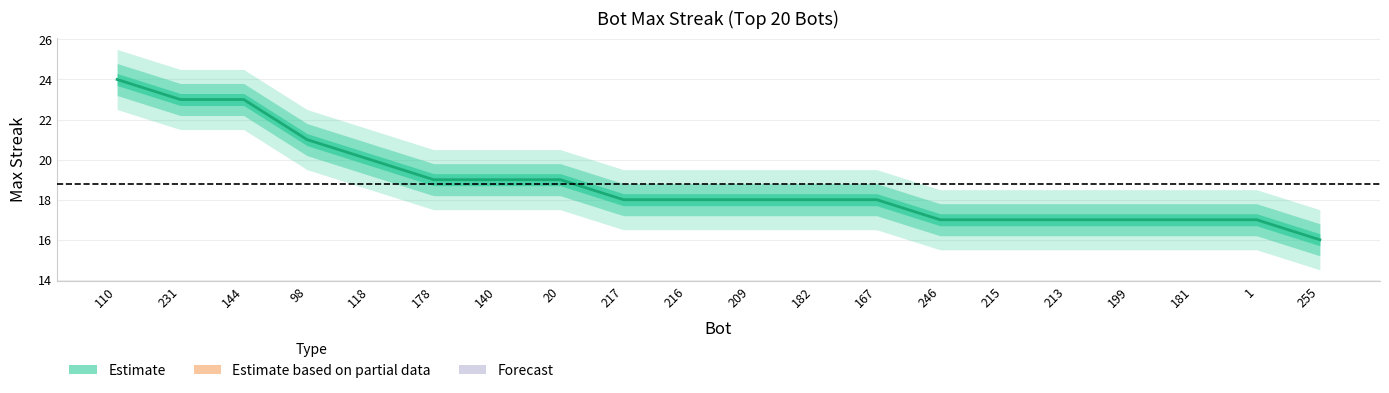

Where is the data nearest to the value 20?

118